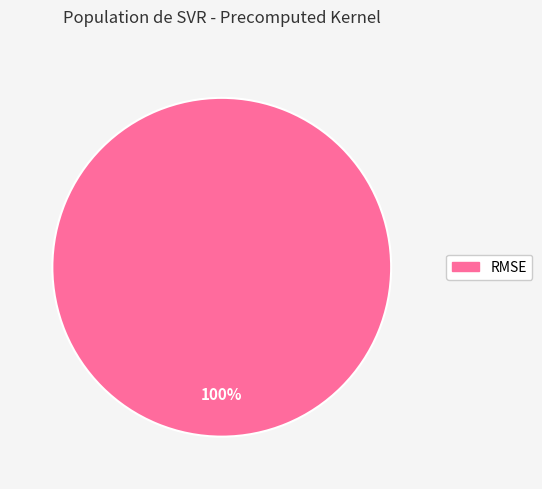

Which category accounts for the majority?

RMSE